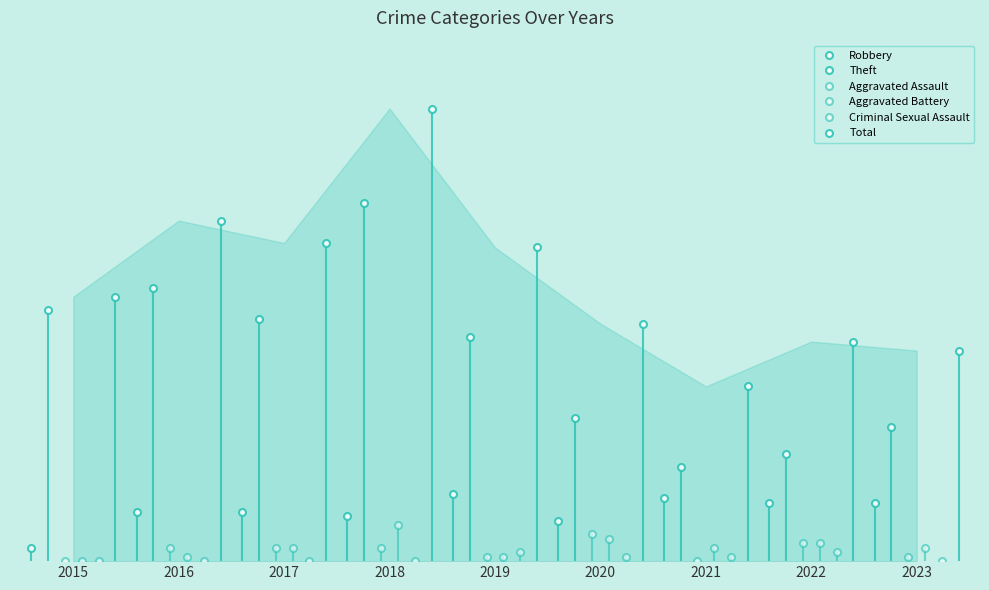

What is the average value of the Robbery series?

11